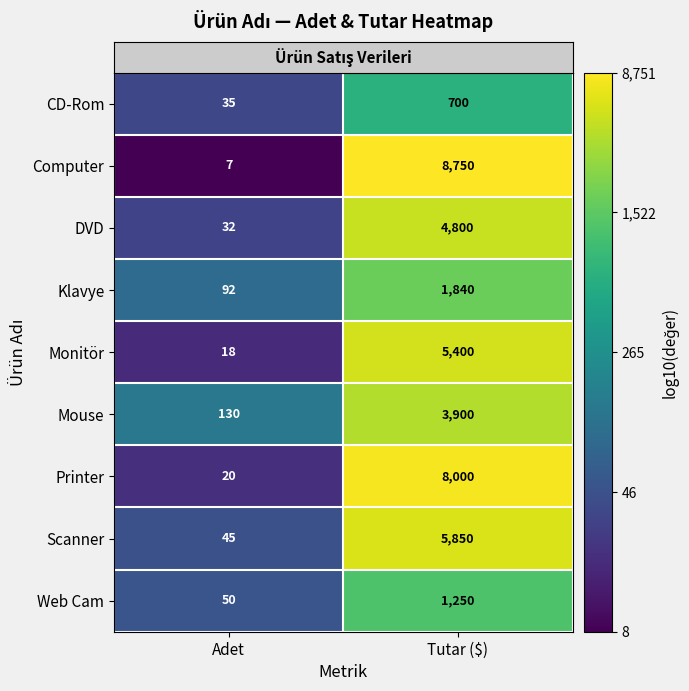

Between Adet and Tutar ($), which series saw the biggest shift?

Computer